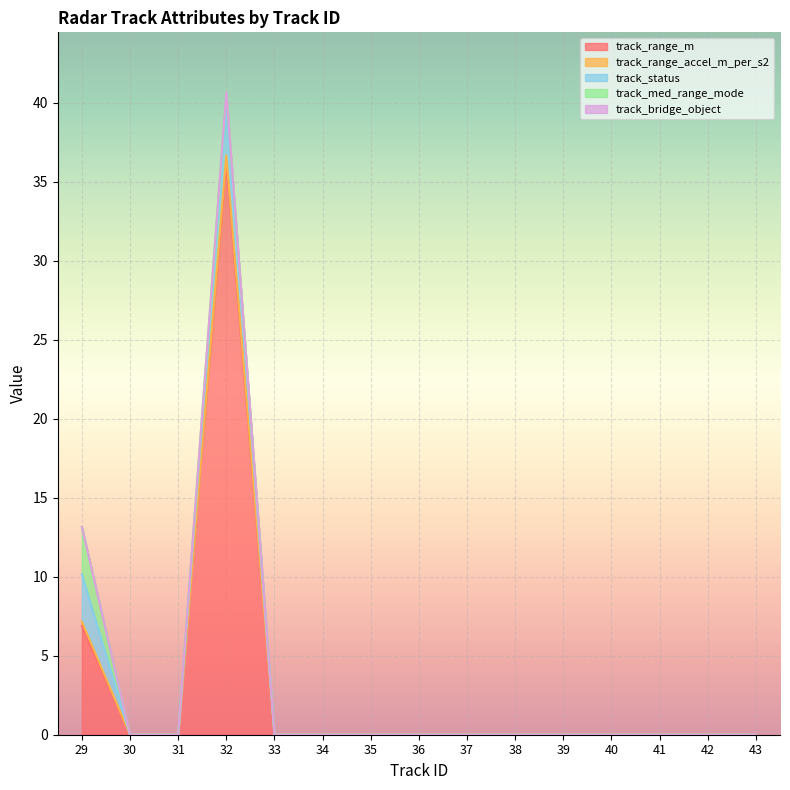

Rank the series at 31 from lowest to highest value.

track_range_m, track_range_accel_m_per_s2, track_status, track_med_range_mode, track_bridge_object